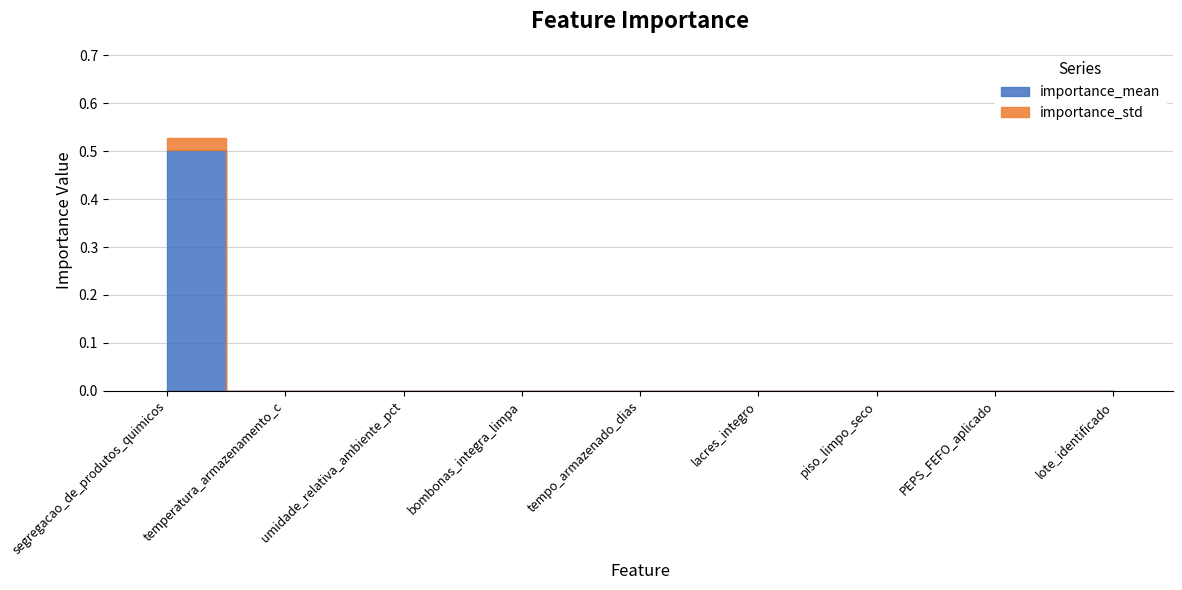

Rank the series by their average value, from lowest to highest.

importance_std, importance_mean